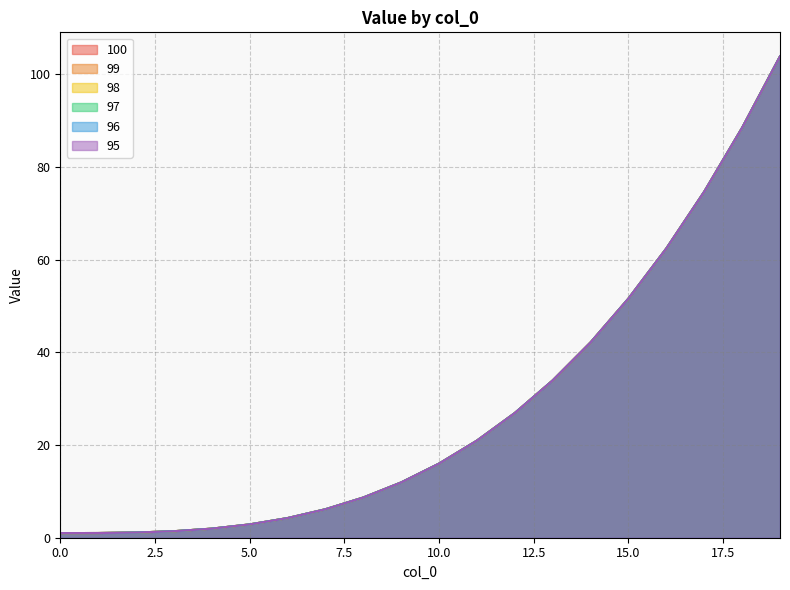

Rank the series by their maximum value, from lowest to highest.

100, 99, 98, 97, 96, 95